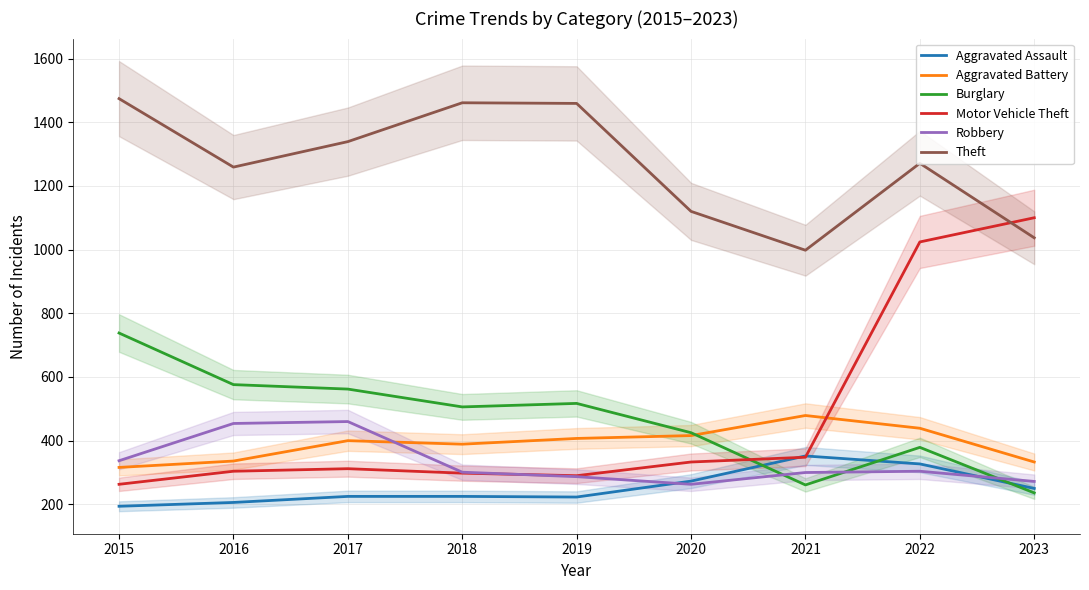

Which series changed the most between 2020 and 2022?

Motor Vehicle Theft